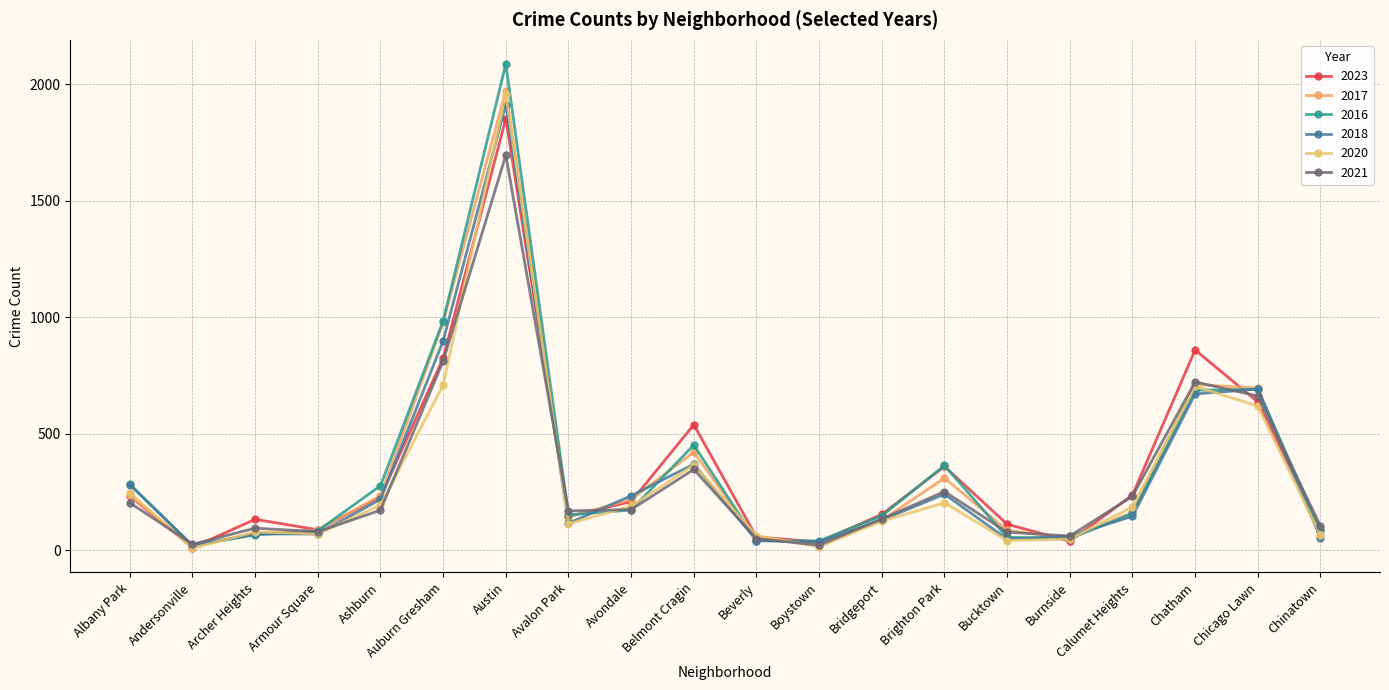

Which category has the lowest value across all series?

Andersonville